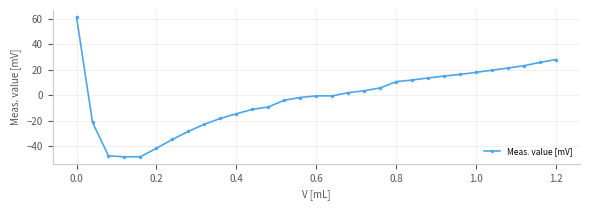

What is the greatest value displayed?

61.2